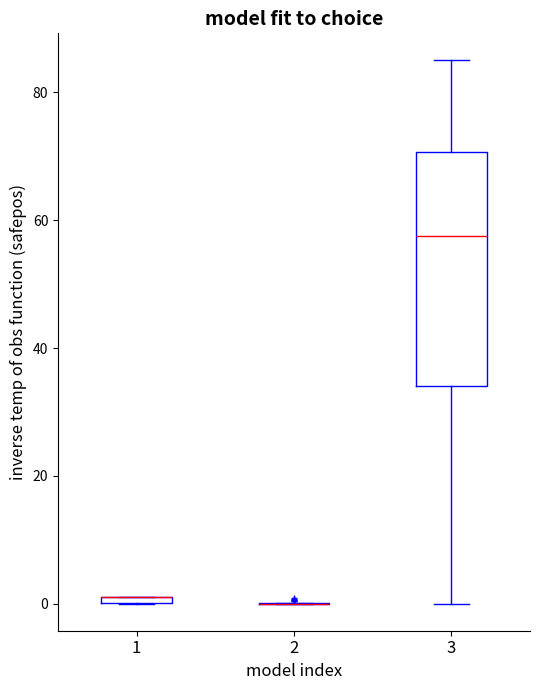

Where is the upper edge of the box at x = 1 on the y-axis? The values are not printed on the chart, so give them approximately, as read against the axis.

2